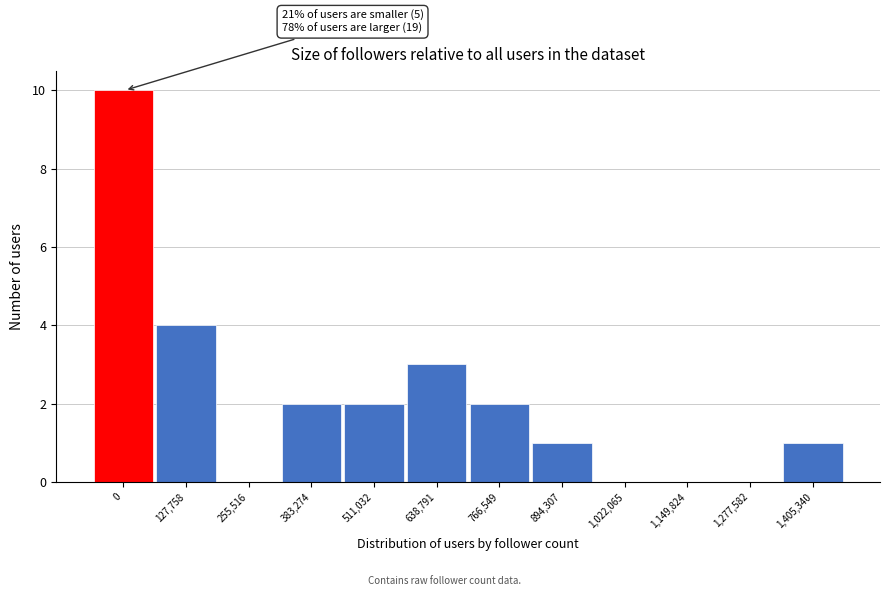

Reading left to right, list all the values displayed in this chart.

0=10	127,758=4	255,516=0	383,274=2	511,032=2	638,791=3	766,549=2	894,307=1	1,022,065=0	1,149,824=0	1,277,582=0	1,405,340=1